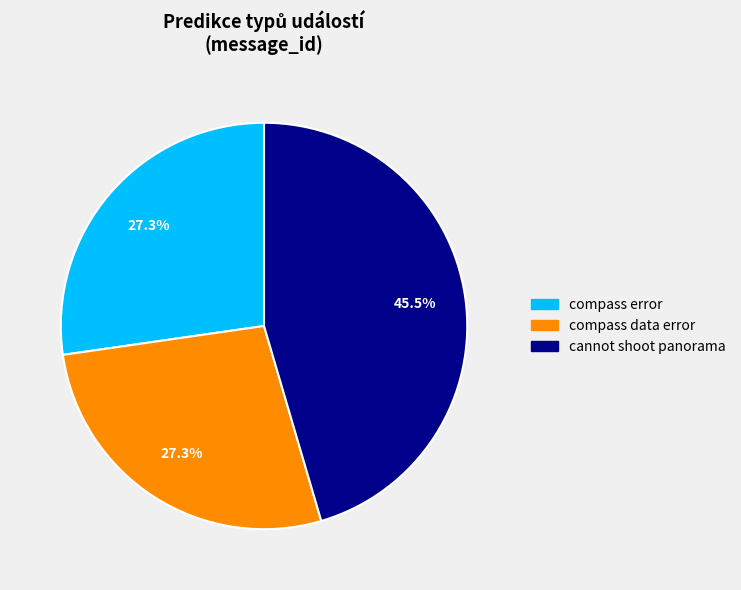

Approximately how many times larger is the value at compass data error compared to compass error?

1.0